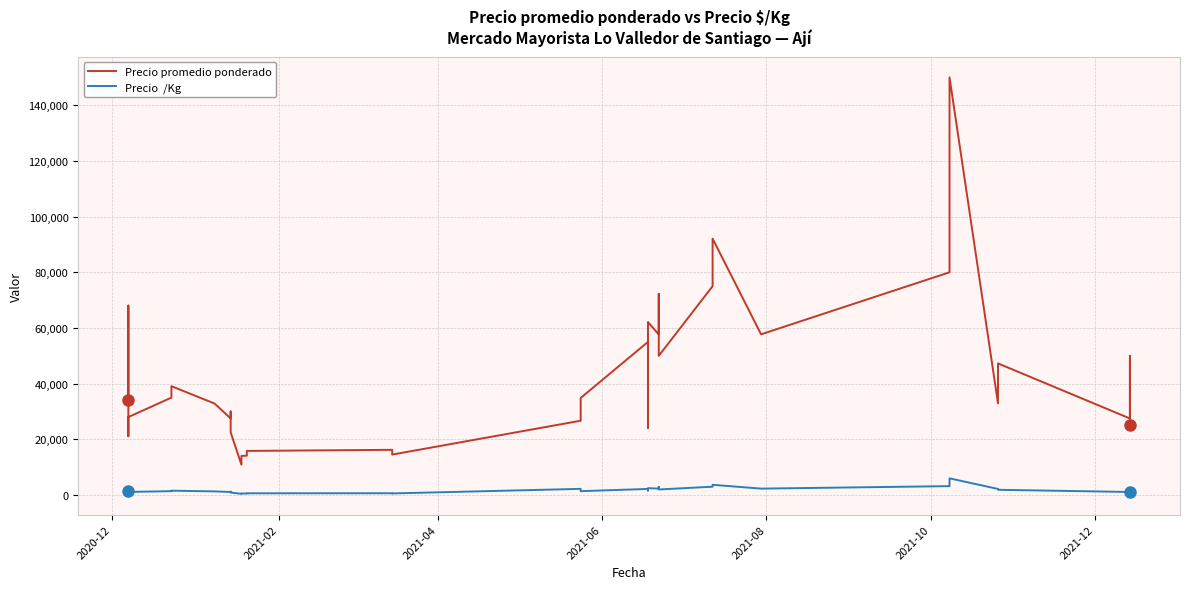

What is the difference between the maximum and minimum values in the Precio  /Kg series?

5564